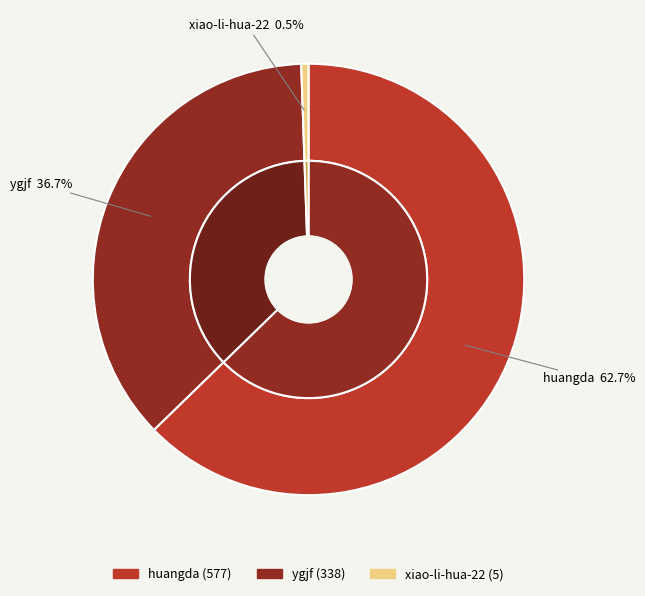

Which slice is the largest?

huangda